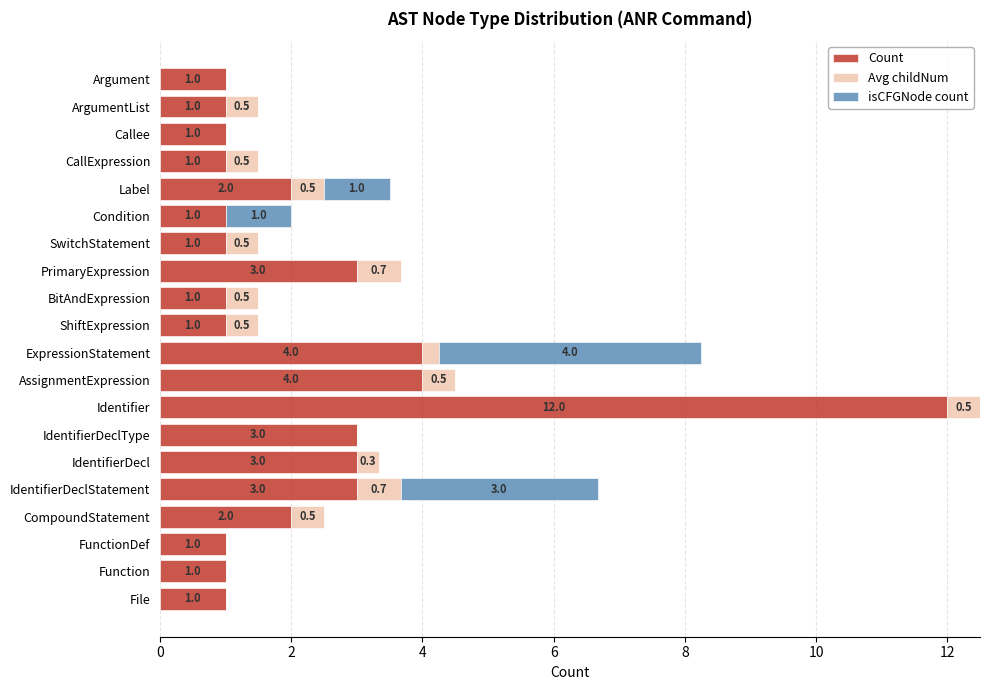

The value of Count at ShiftExpression is 1.0. True or false?

True